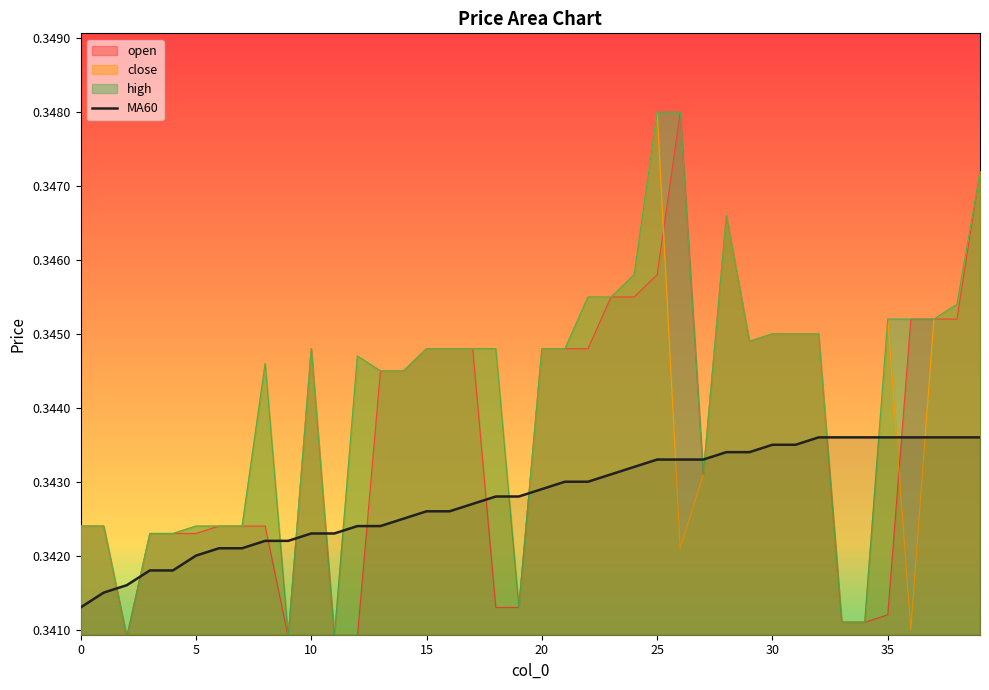

What value does the data have at 34?

0.3